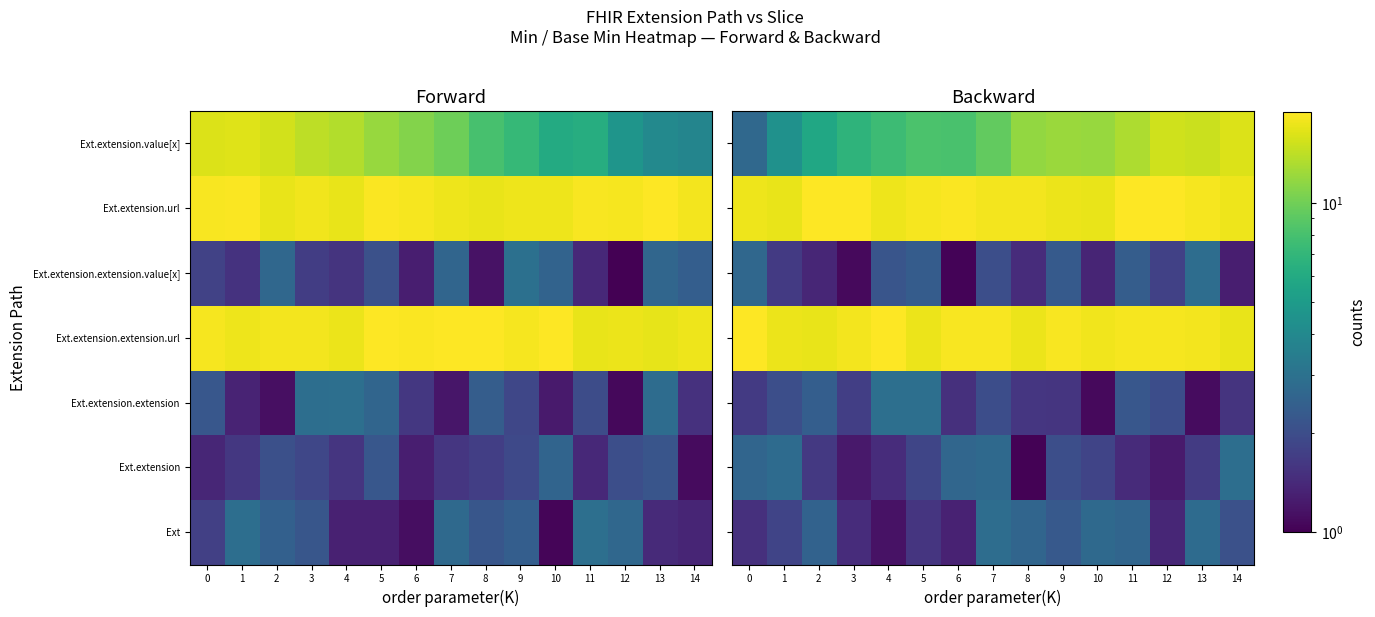

At which category does the chart reach its peak across all series?

4